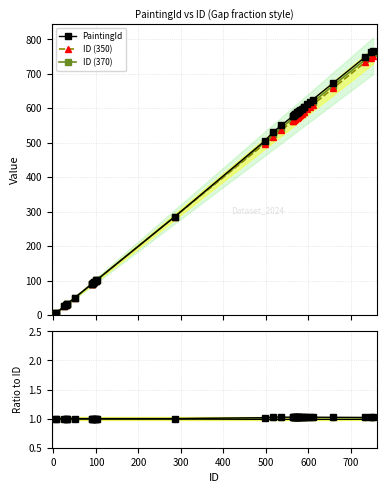

What is the value of the ID (370) point at the 24th from the left?

580.0